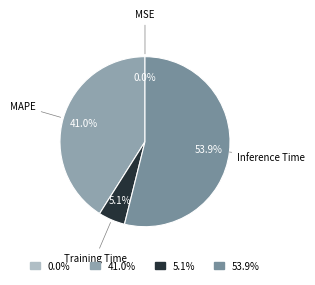

Combined, do Inference Time and MAPE account for over 50%?

Yes